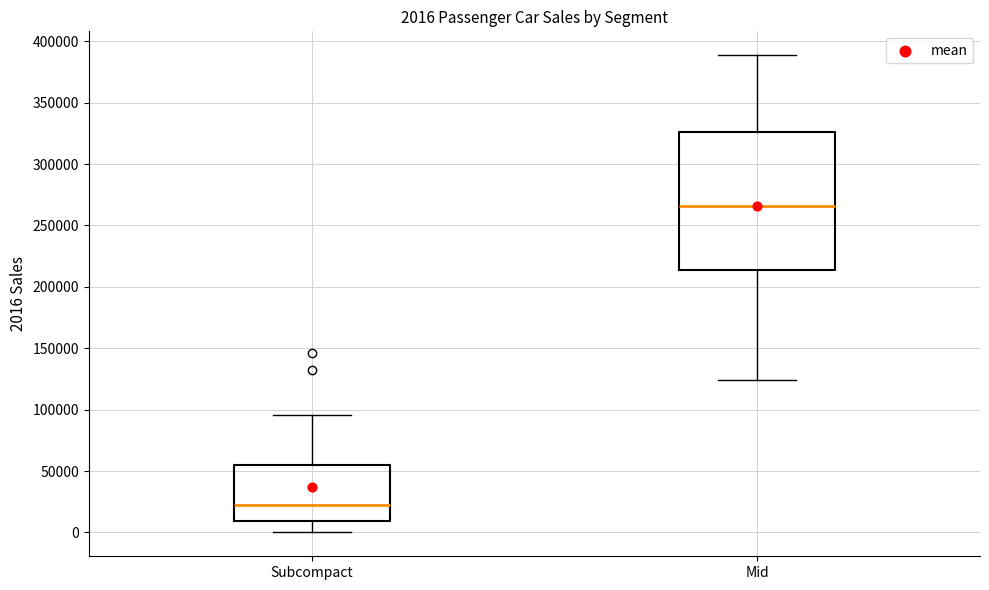

Which box is the tallest, from its lower edge to its upper edge?

Mid